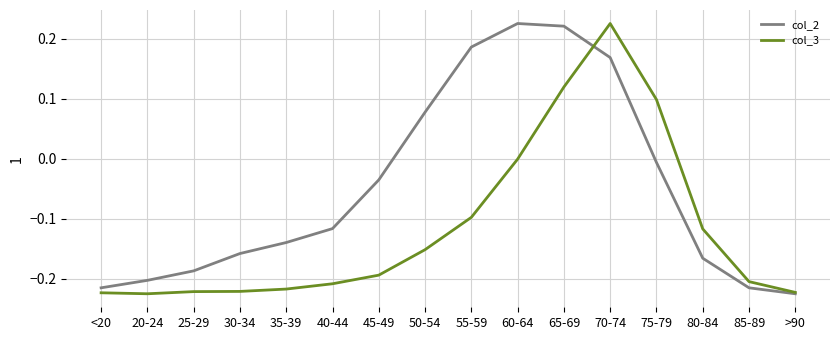

How many negative values does the col_2 series have?

11